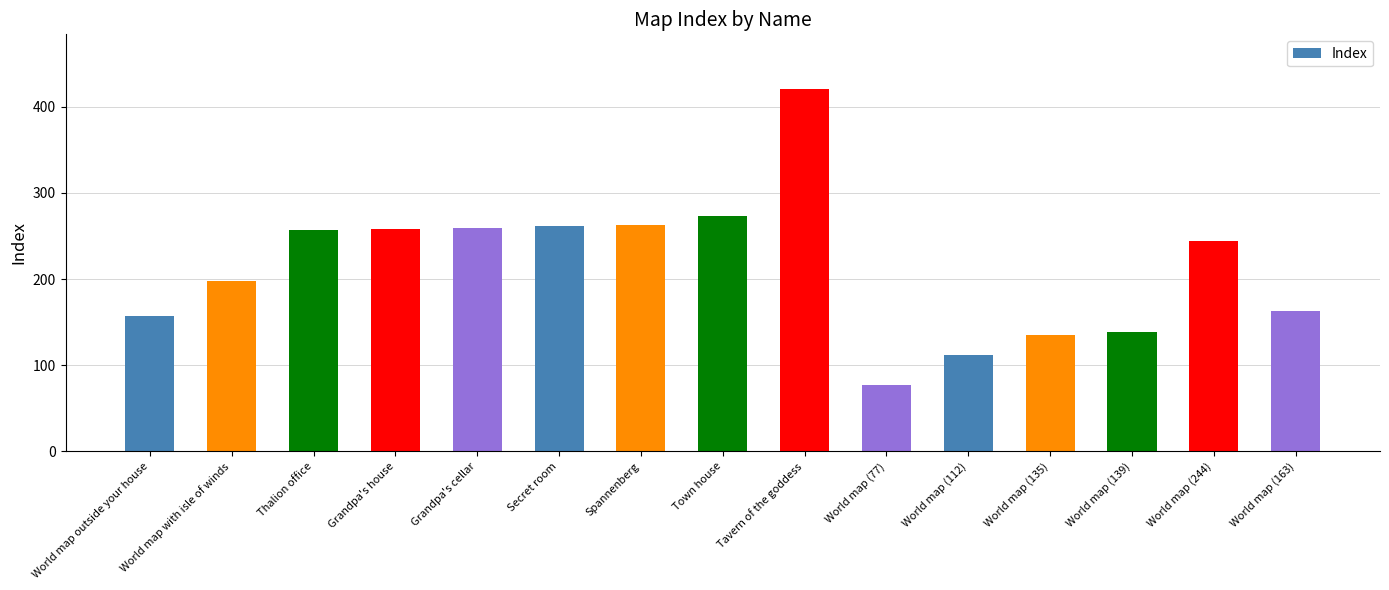

How many data points does each series have?

15